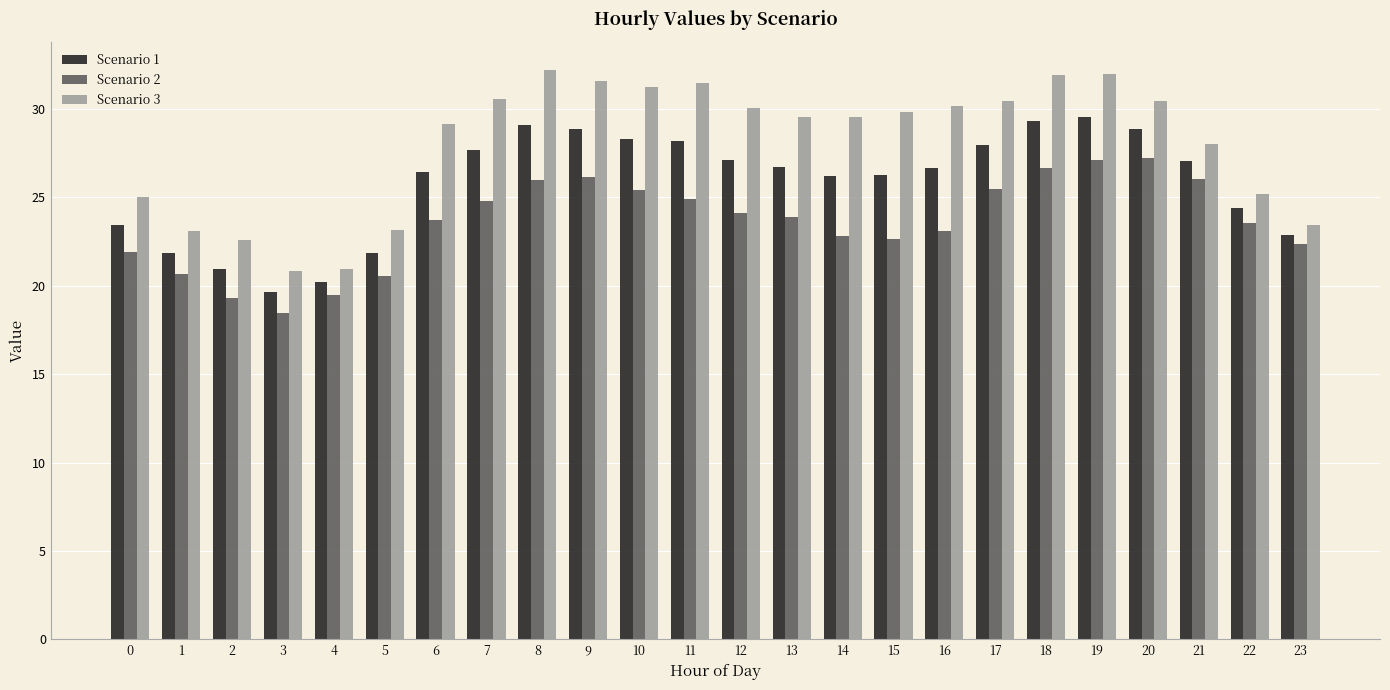

Rank the series by their average value, from highest to lowest.

Scenario 3, Scenario 1, Scenario 2